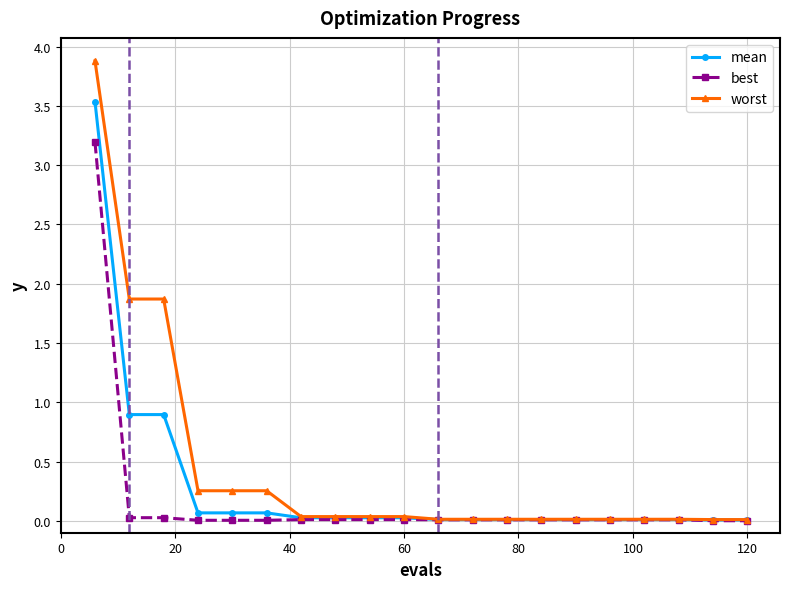

Rank the series by their maximum value, from highest to lowest.

worst, mean, best